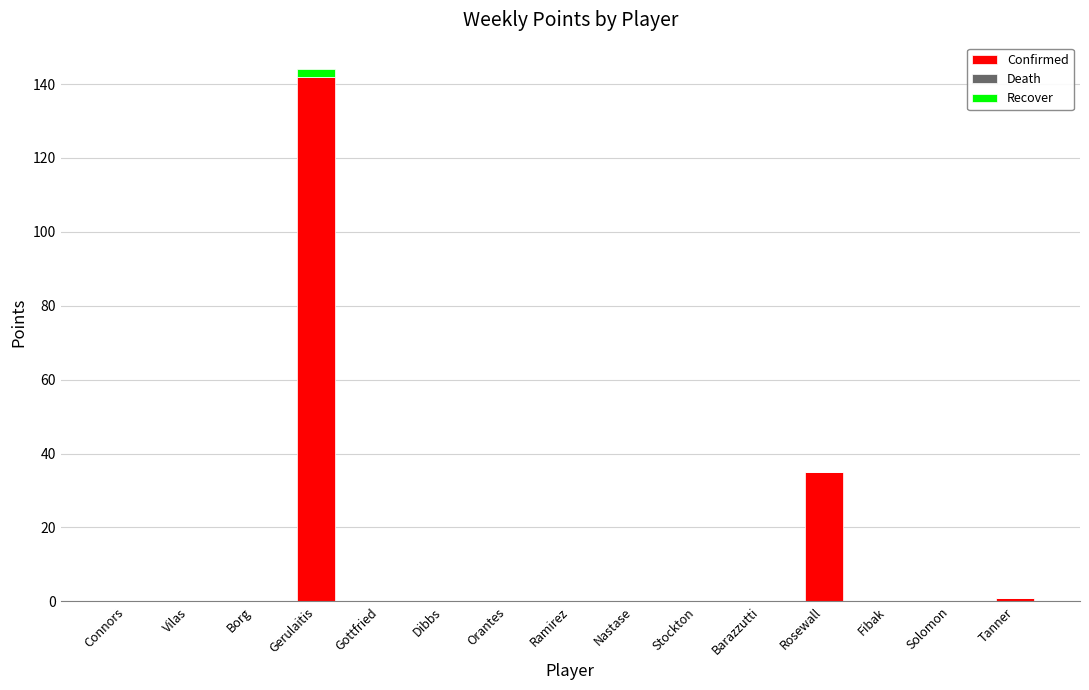

How many data points does each series have?

15